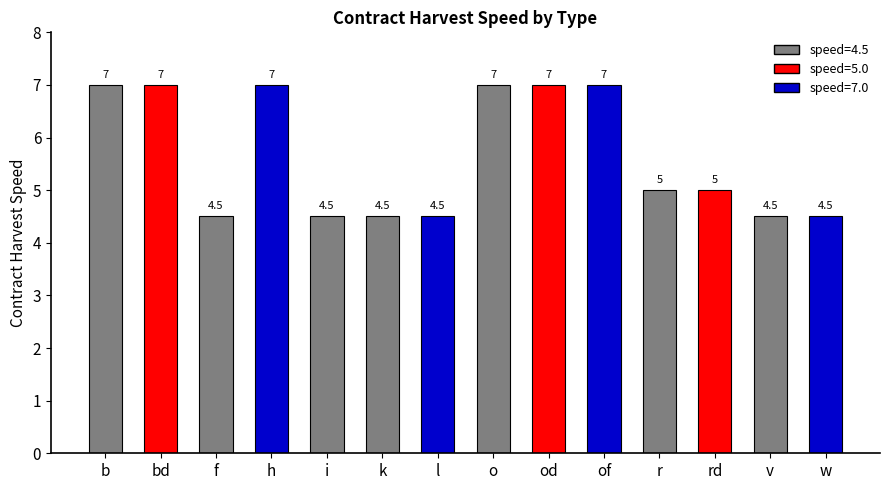

Count the values in the range 4 to 7.

14